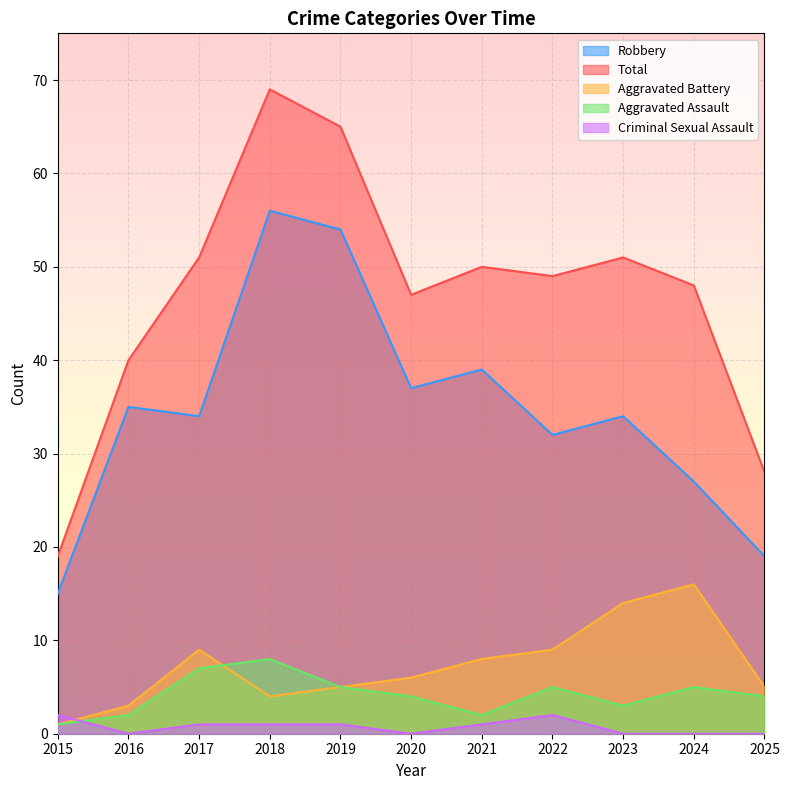

What is the difference between the highest and lowest values at 2017?

50